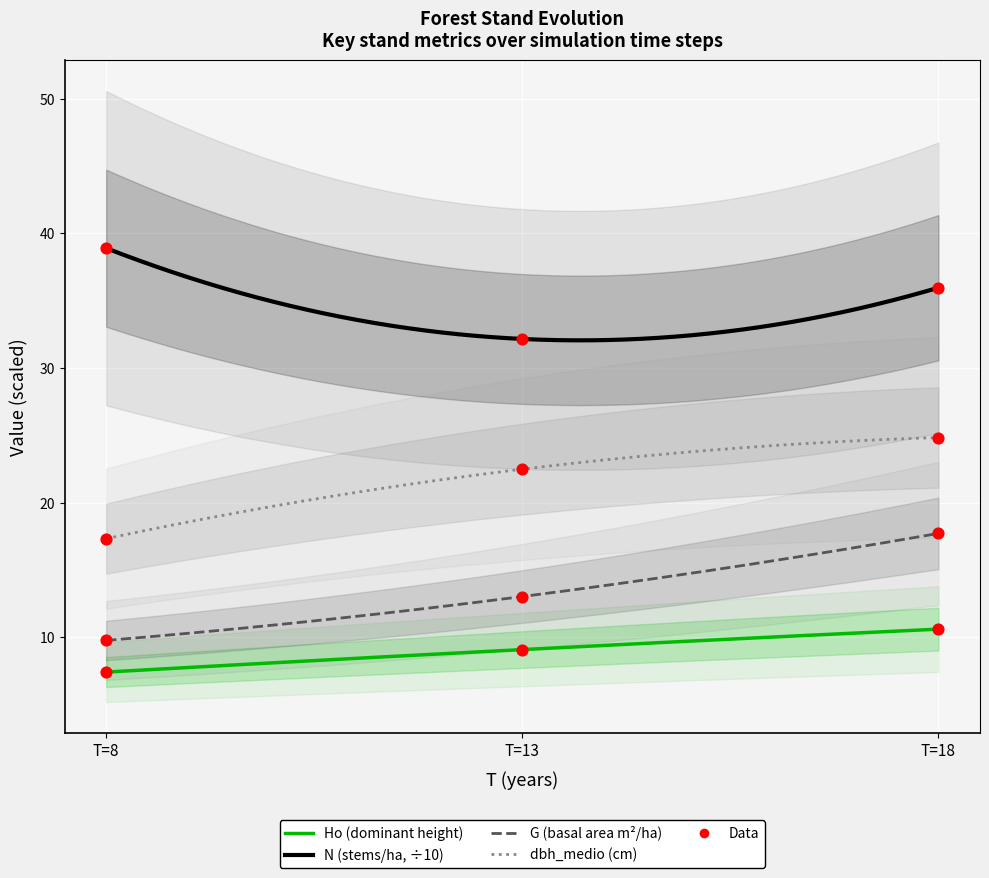

At which category is the sum across all series the highest?

T=18